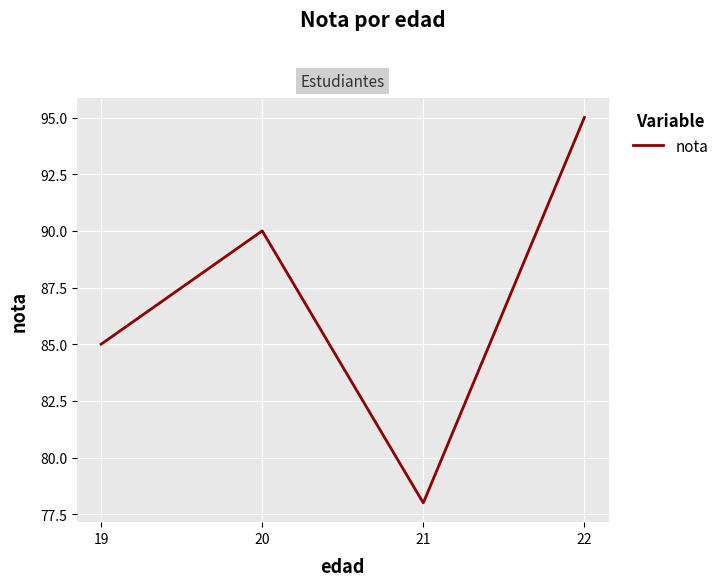

Count the values in the range 85 to 95.

3